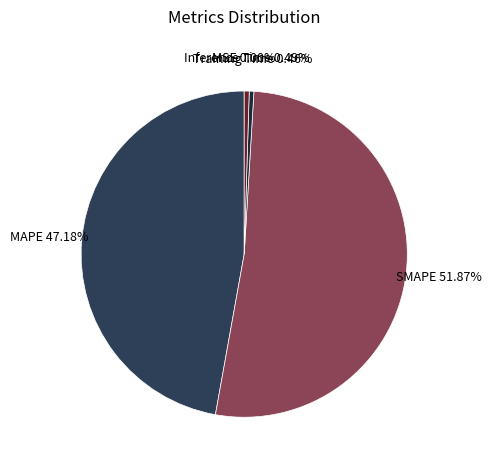

Does any single category account for the majority?

Yes